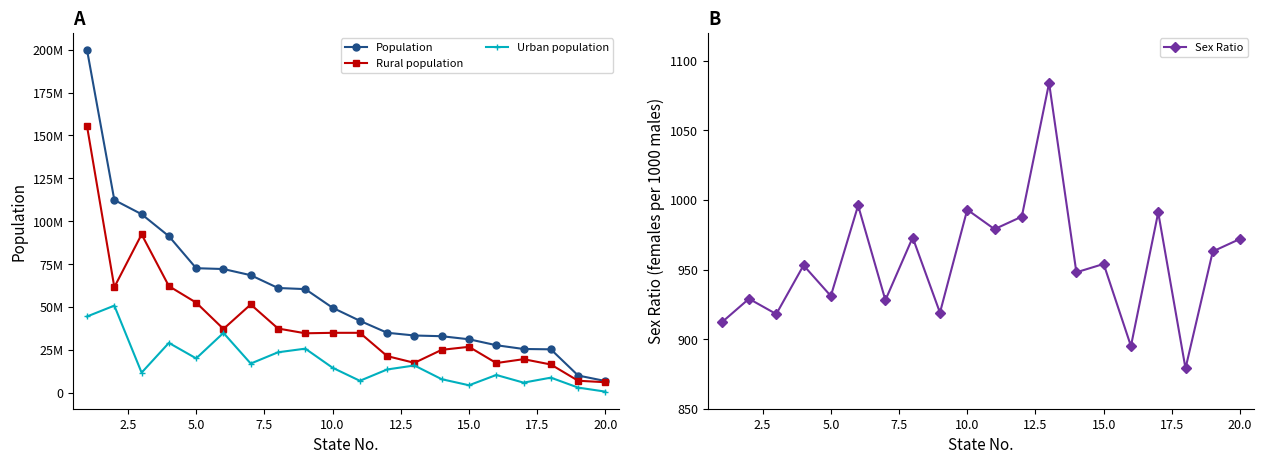

Is it true that Sex Ratio equals 483 at 15.0?

False